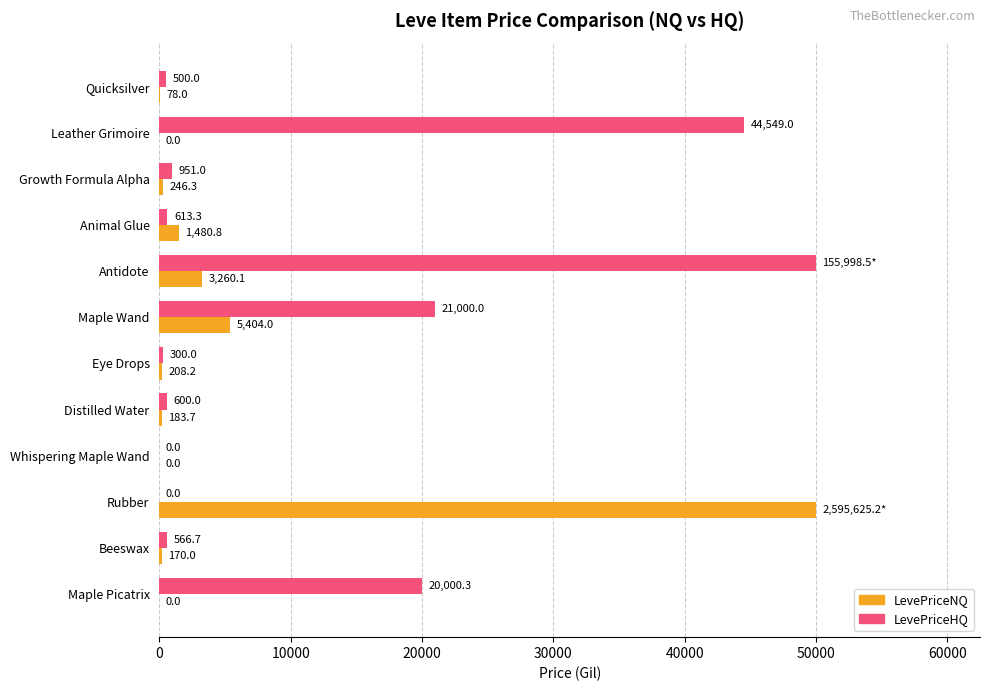

What is the sum of all LevePriceHQ values?

139080.3